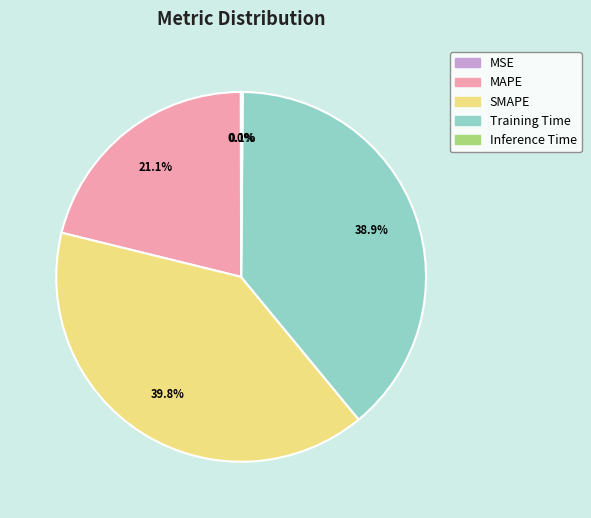

Is there any slice that represents more than half of the pie?

No